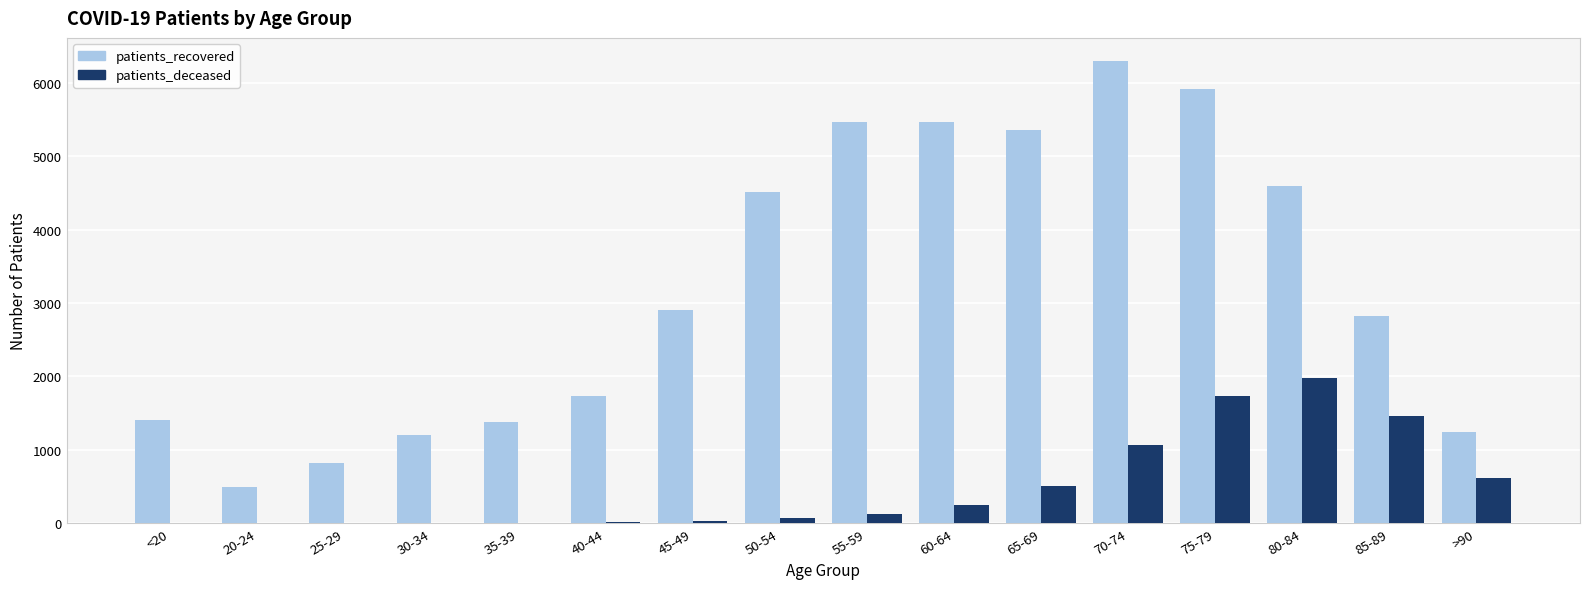

How many series are shown in this chart?

2